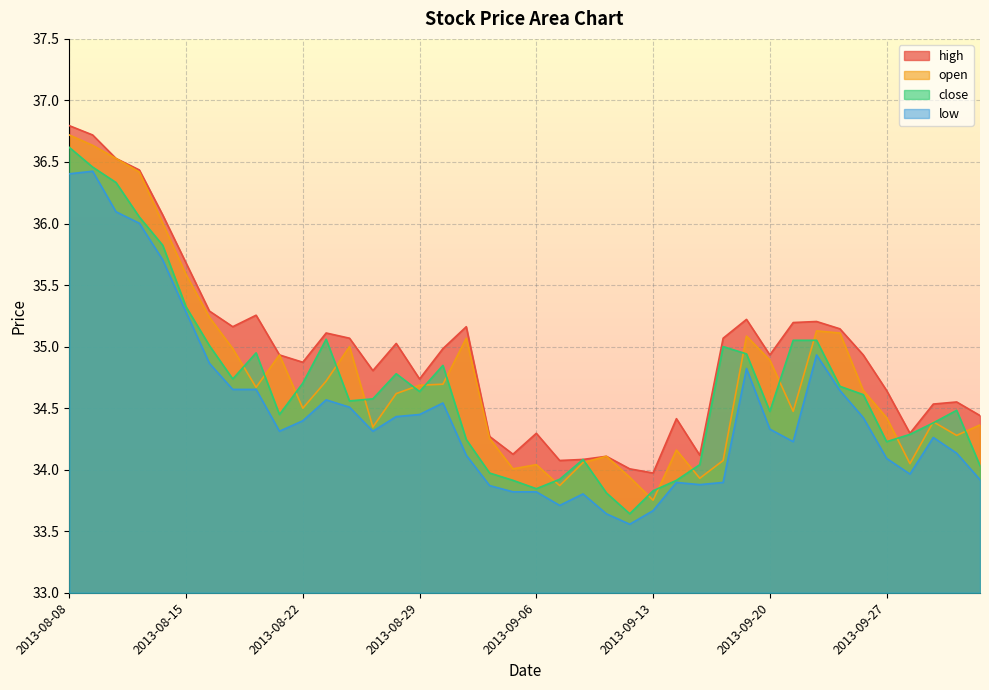

What is the approximate value of open at 2013-08-28?

34.6